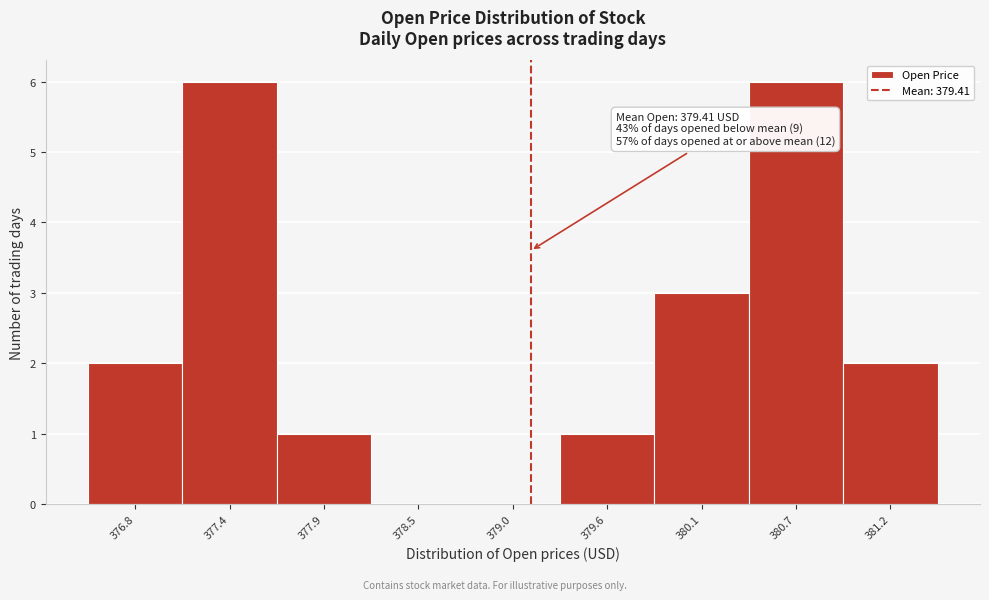

Reading left to right, extract all data points from this chart.

376.8=2	377.4=6	377.9=1	378.5=0	379.0=0	379.6=1	380.1=3	380.7=6	381.2=2